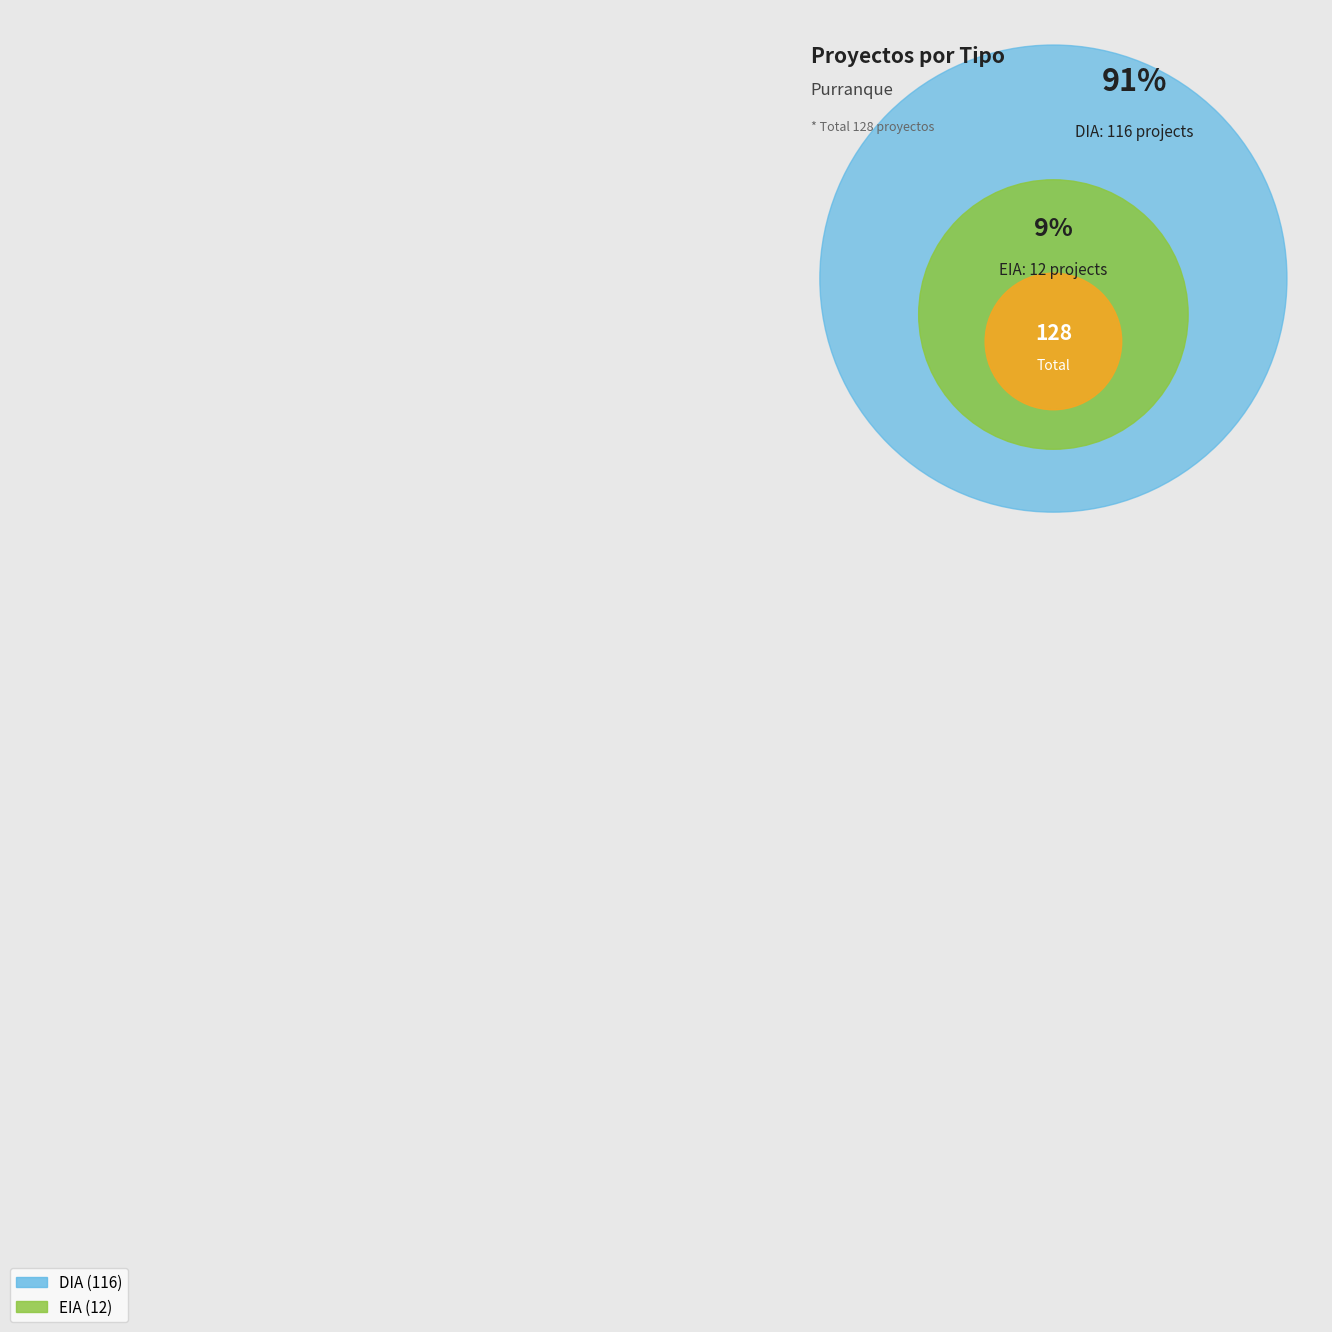

What is the smallest slice in the pie chart?

EIA